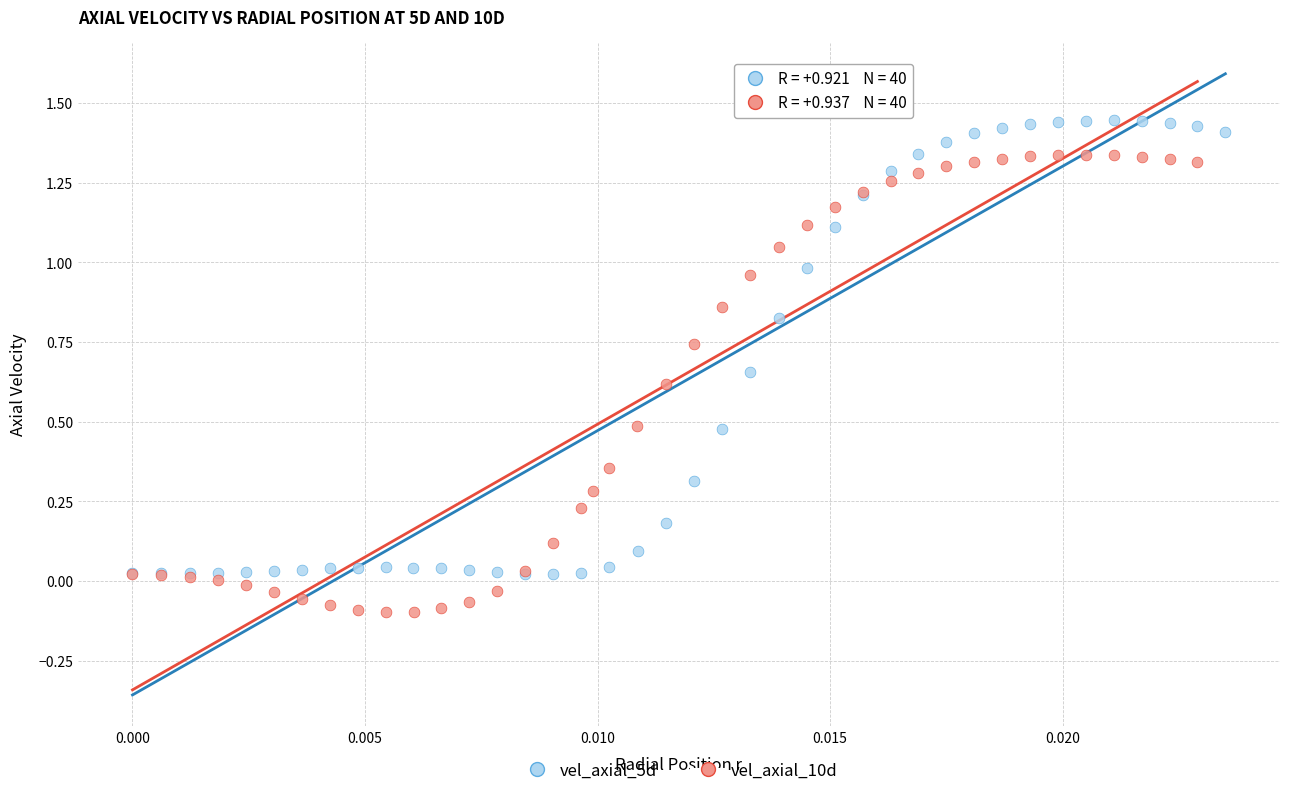

Which series contains the lowest Y value?

vel_axial_10d